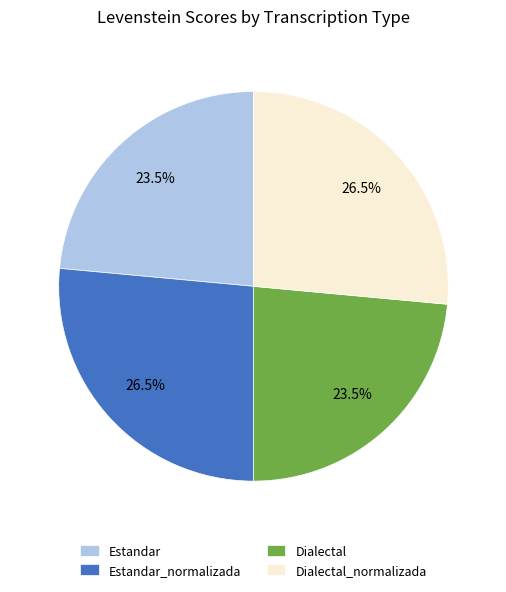

Does Estandar account for over 50% of the chart?

No